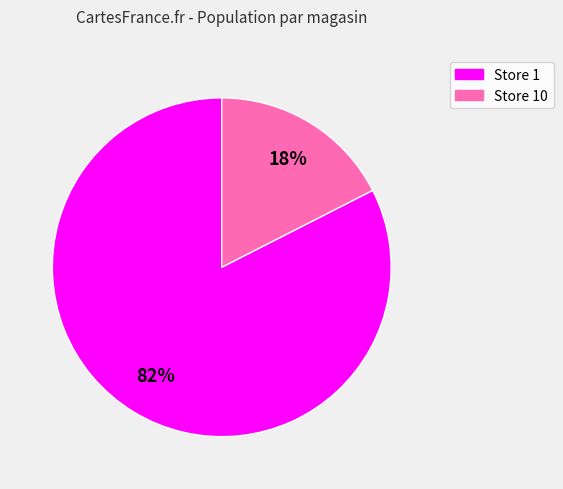

Count the number of slices in the pie.

2